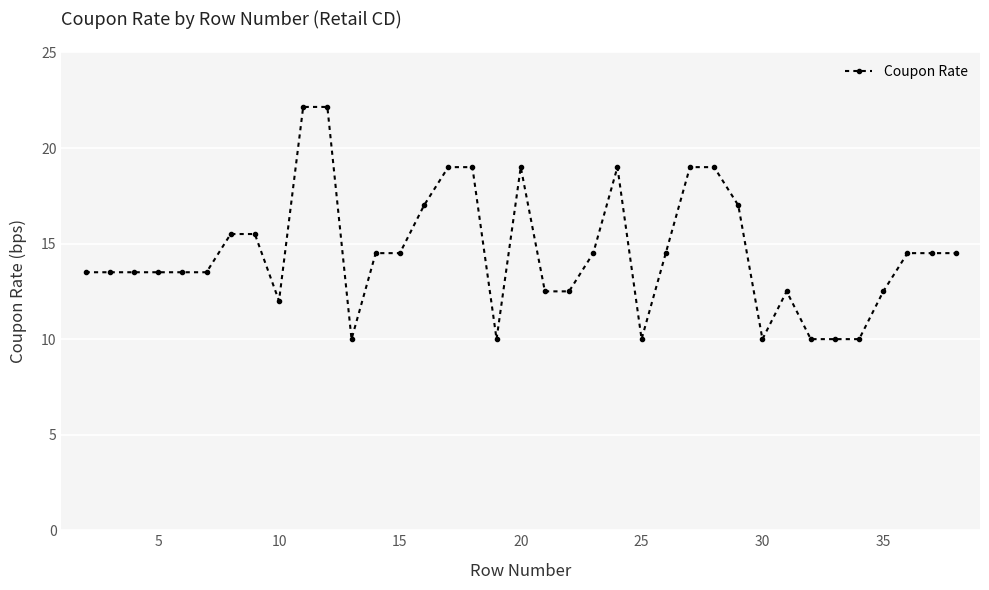

What is the sum of all values?

537.8